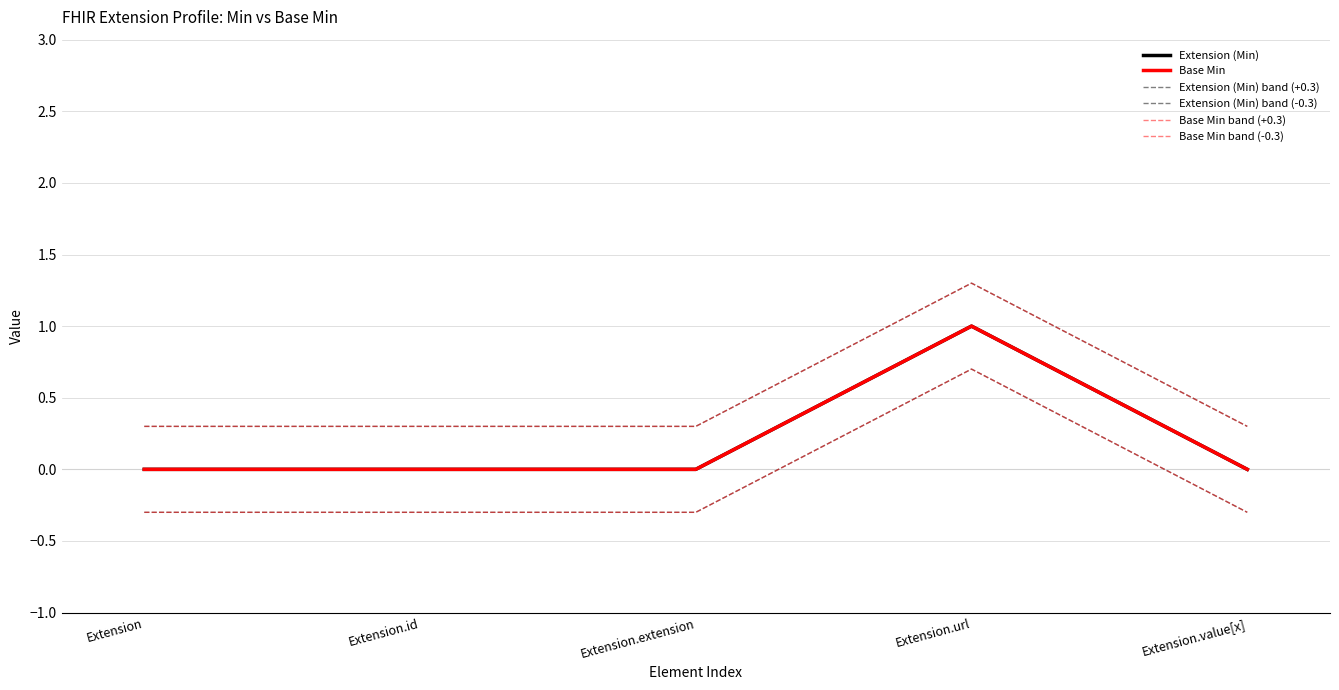

What is the sum of the Base Min band (-0.3) values at Extension.extension and Extension?

-0.6